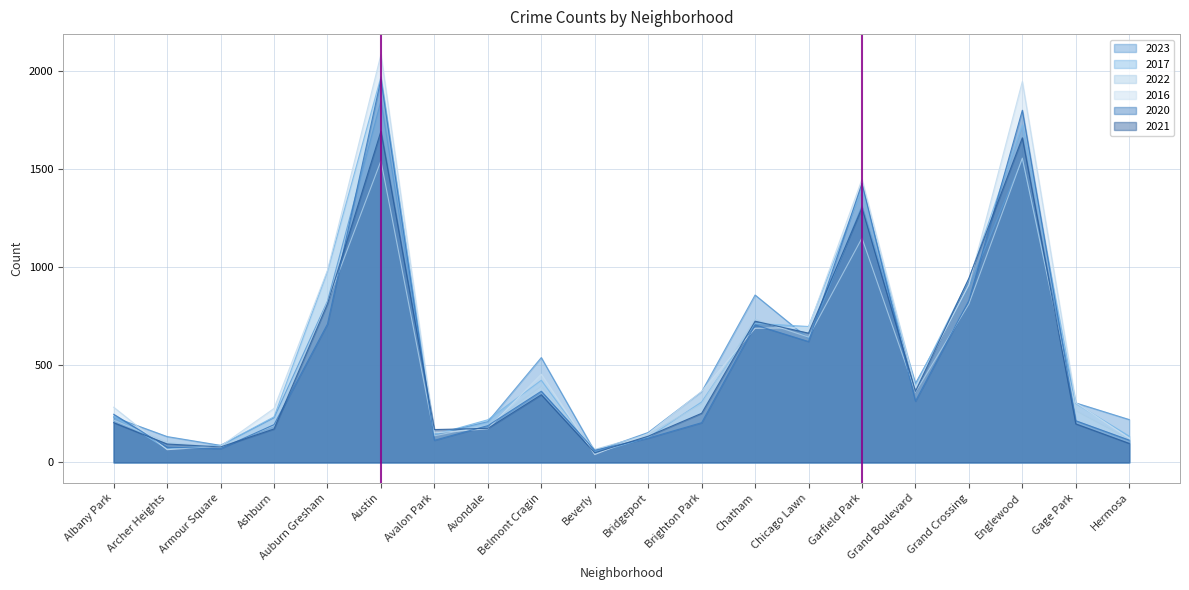

Which series ends up on top after the final intersection of 2023 and 2017?

2023